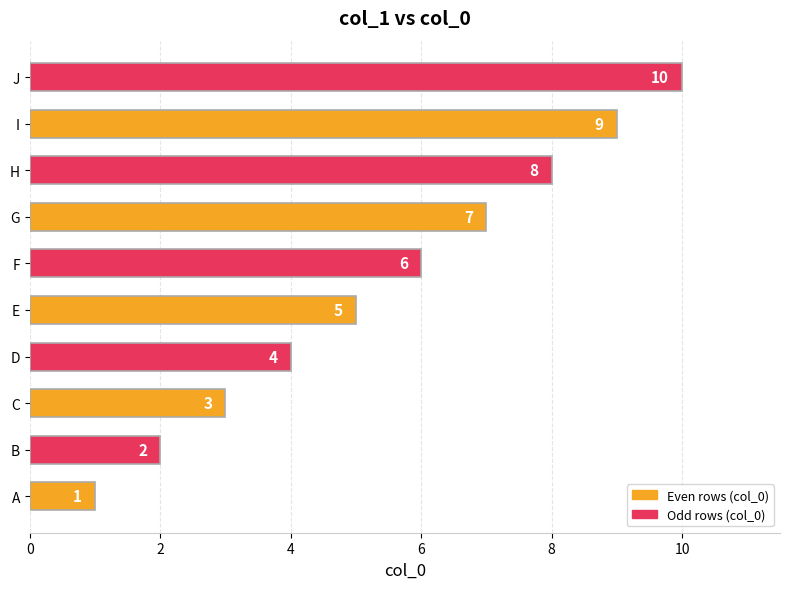

The chart shows a value of 3 at C. True or false?

True